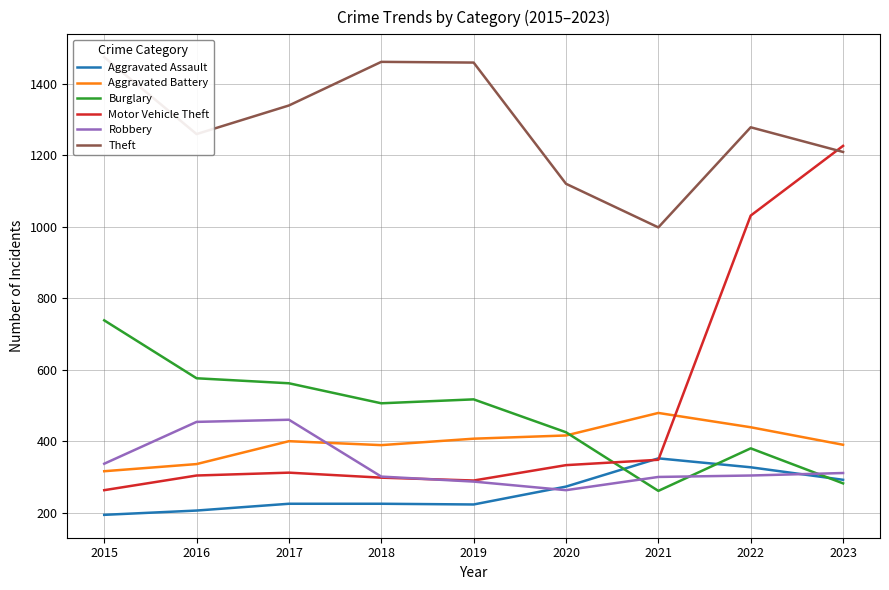

After their last crossing, which series has the higher values: Burglary or Aggravated Battery?

Aggravated Battery